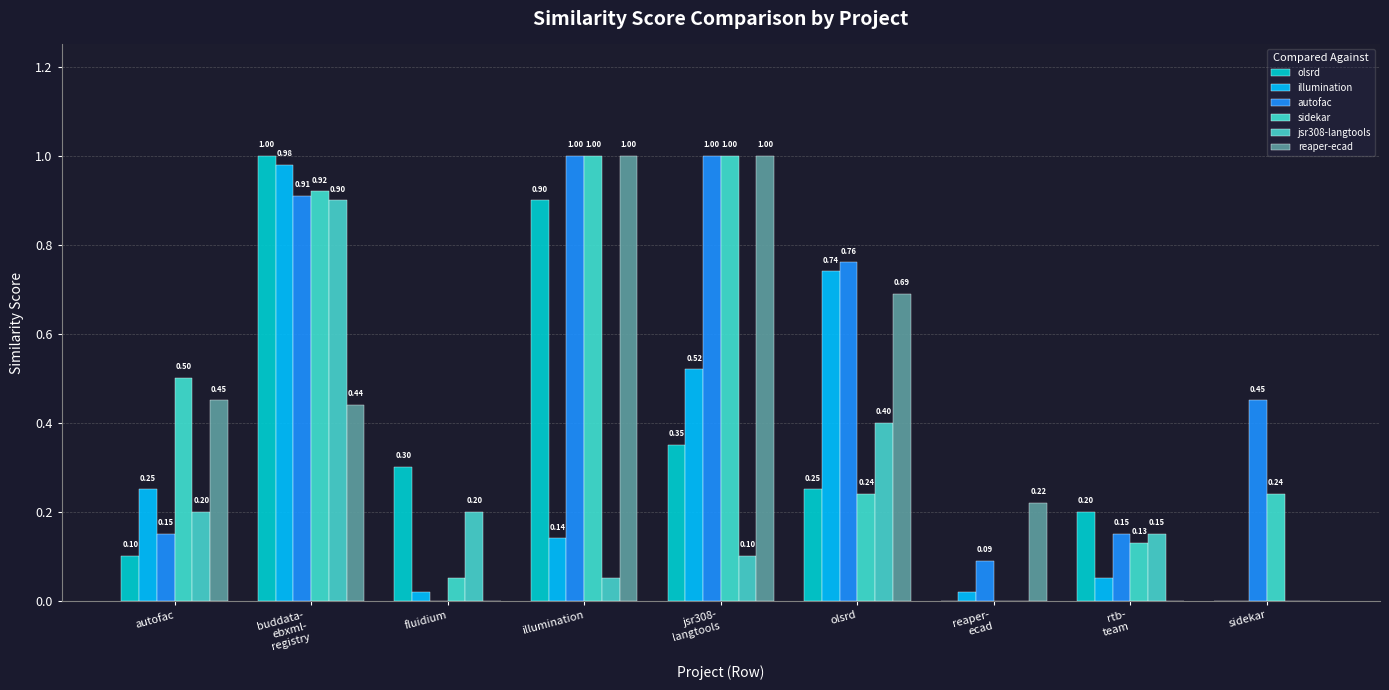

What is the difference between the reaper-ecad values at jsr308-
langtools and fluidium?

1.0